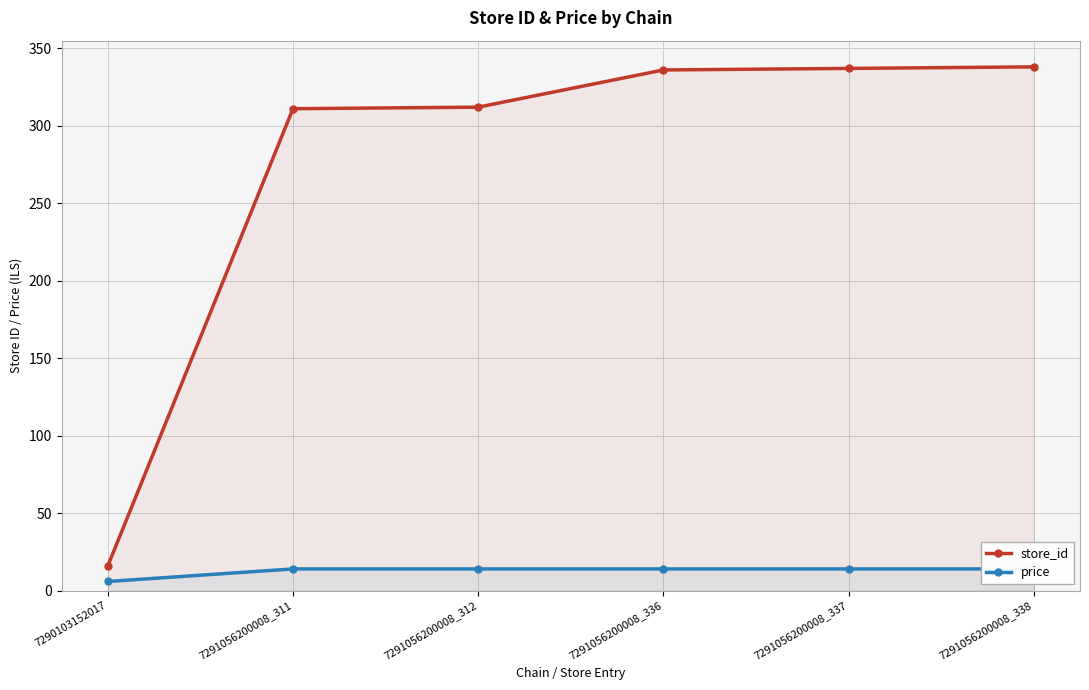

Reading left to right, list all the values displayed in this chart.

store_id: 7290103152017=16.0	7291056200008_311=311.0	7291056200008_312=312.0	7291056200008_336=336.0	7291056200008_337=337.0	7291056200008_338=338.0
price: 7290103152017=5.9	7291056200008_311=14.0	7291056200008_312=14.0	7291056200008_336=14.0	7291056200008_337=14.0	7291056200008_338=14.0